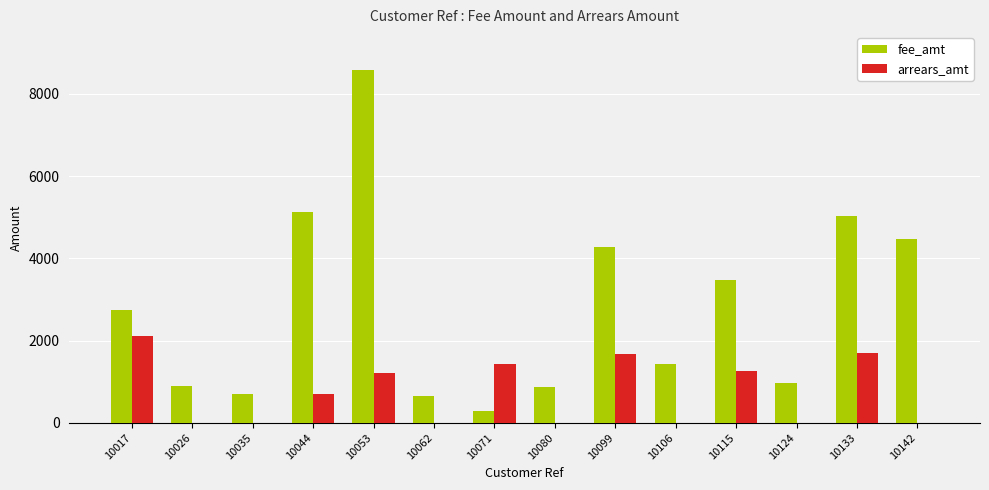

Is the value of fee_amt at 10115 greater than the value of arrears_amt at 10142?

Yes